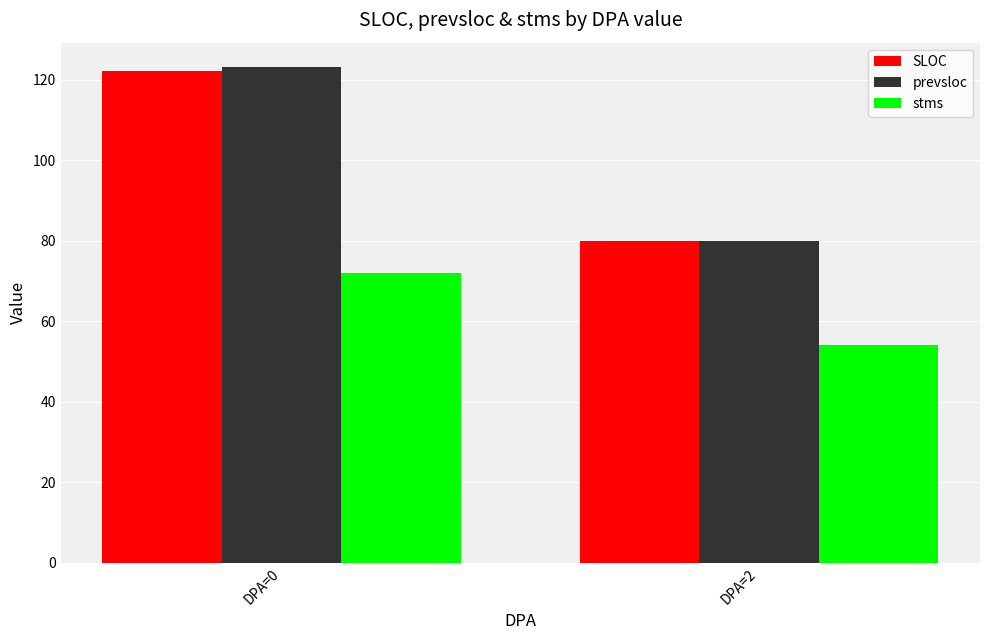

What are all the series names shown in the legend?

SLOC, prevsloc, stms